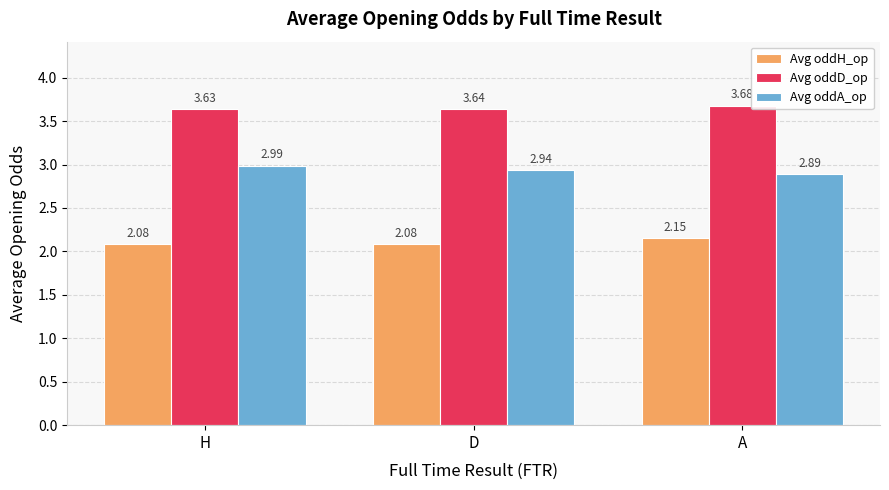

Which series changed the most between H and A?

Avg oddA_op